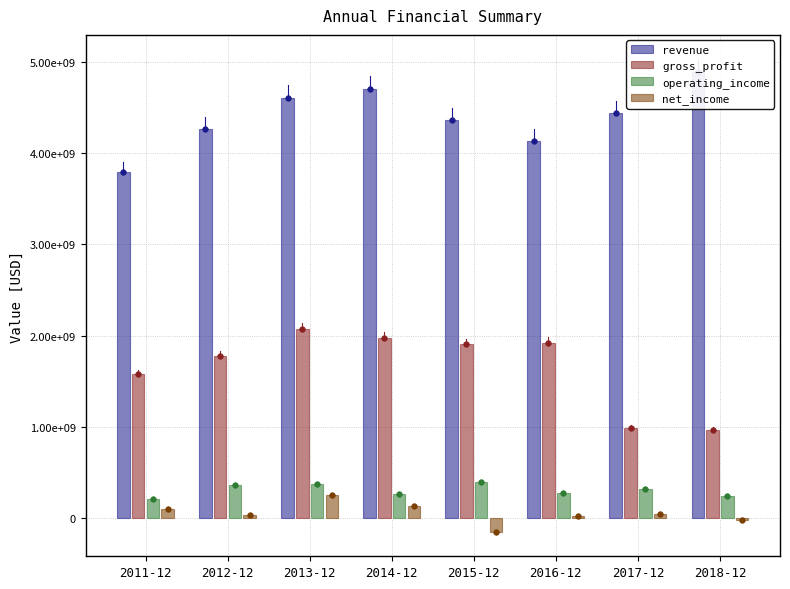

Reading left to right, what are all the values shown in this chart?

revenue: 3794428000	4269656000	4609604000	4703571000	4361341000	4138338000	4441684000	4890830000
gross_profit: 1575743000	1777190000	2071203000	1974767000	1904602000	1922602000	986581000	966350000
operating_income: 203947000	361728000	372816000	263272000	395719000	279088000	316343000	241596000
net_income: 99876000	35141000	248821000	129270000	-155388000	16980000	48523000	-24803000